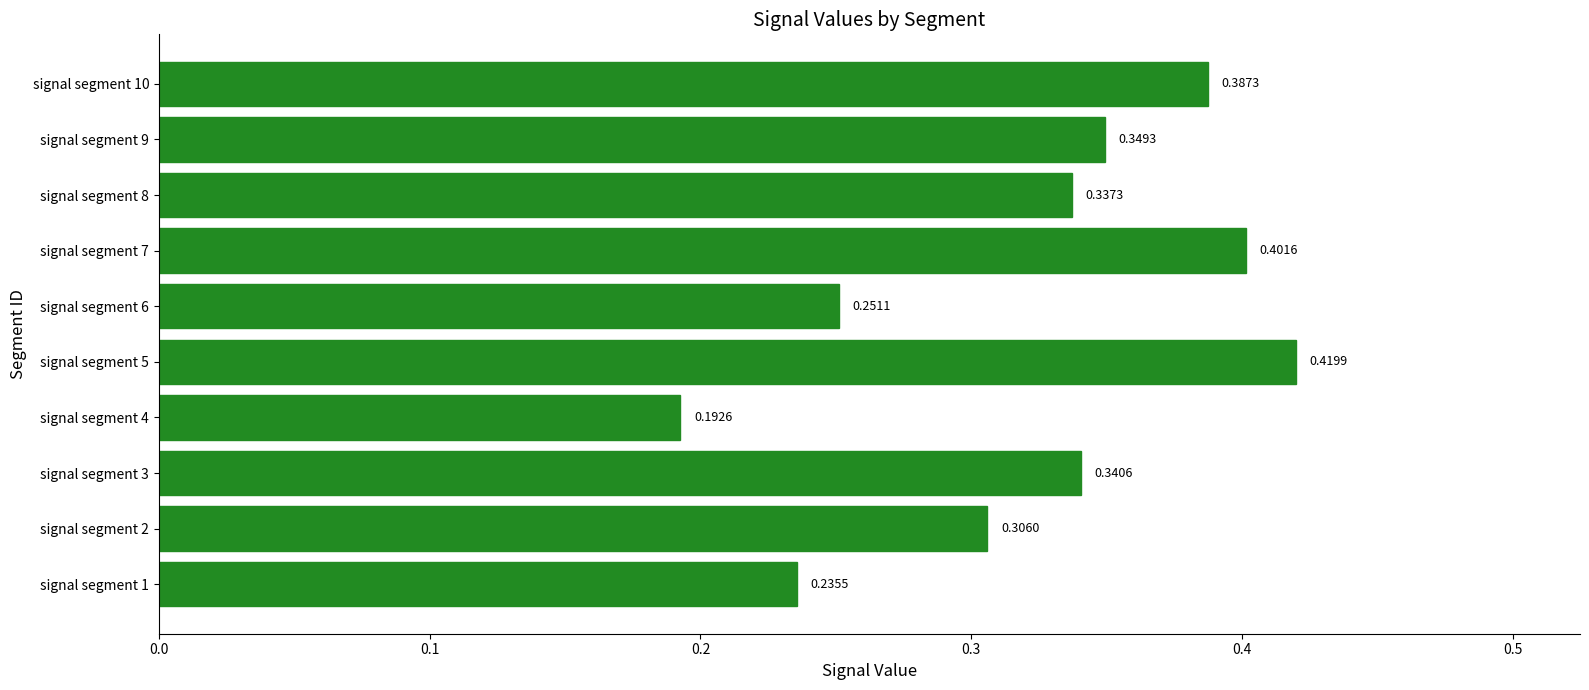

What is the sum of the values at signal segment 2 and signal segment 3?

0.6